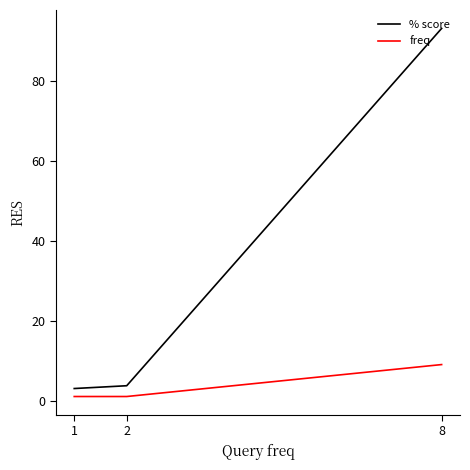

Which series has the widest spread of values?

% score